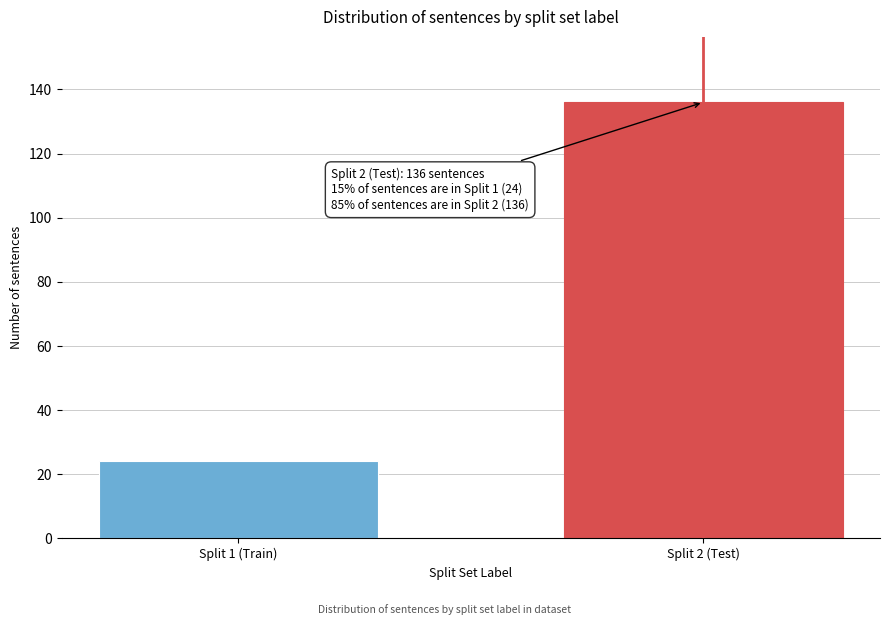

Reading left to right, list all the values displayed in this chart.

Split 1 (Train)=24	Split 2 (Test)=136